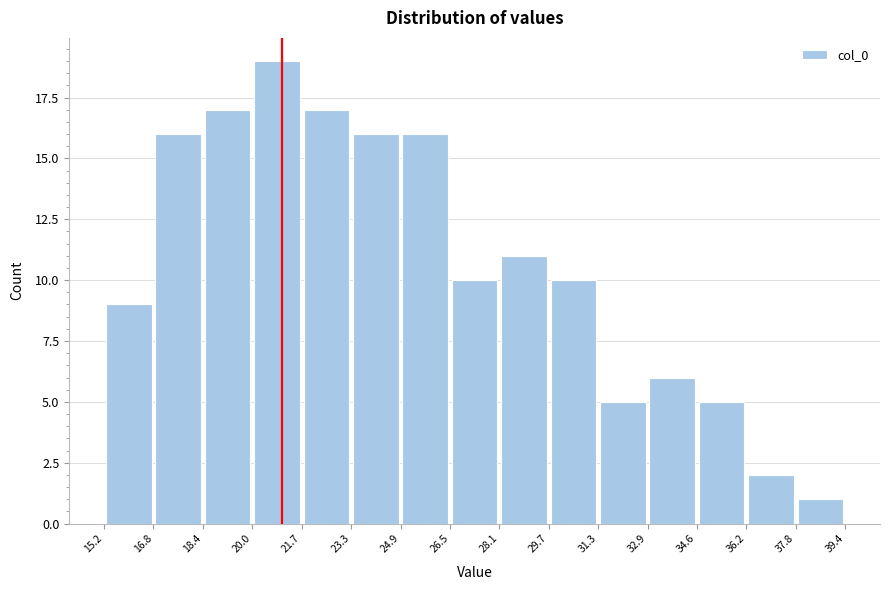

Reading left to right, list every bar in this chart as the range it spans on the x-axis followed by its height. The values are not printed on the chart, so give them approximately, as read against the axis.

15.2 to 16.8: 9
16.8 to 18.4: 16
18.4 to 20.0: 17
20.0 to 21.7: 19
21.7 to 23.3: 17
23.3 to 24.9: 16
24.9 to 26.5: 16
26.5 to 28.1: 10
28.1 to 29.7: 11
29.7 to 31.3: 10
31.3 to 32.9: 5
32.9 to 34.6: 6
34.6 to 36.2: 5
36.2 to 37.8: 2
37.8 to 39.4: 1